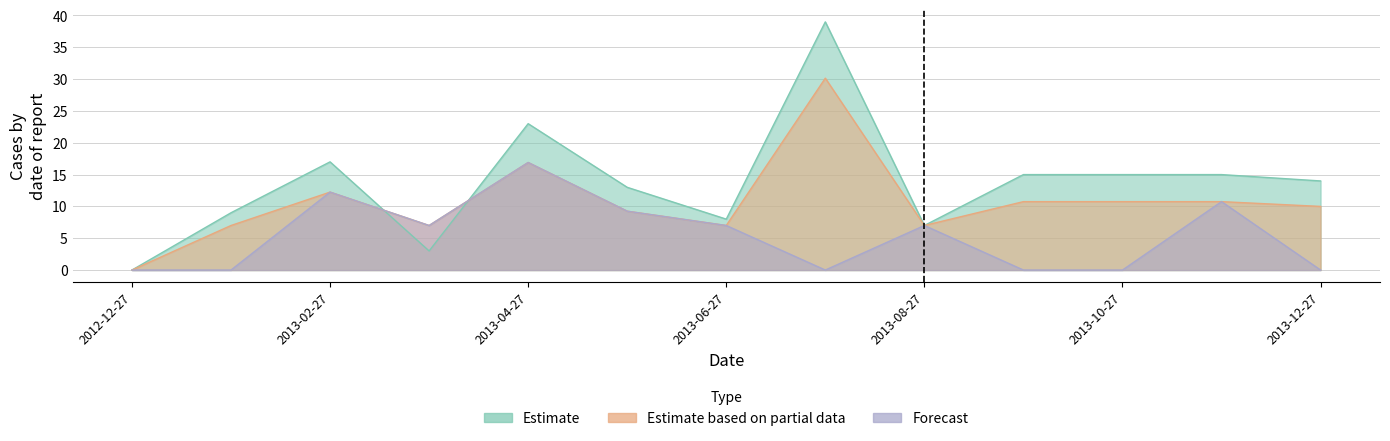

True or false: Estimate based on partial data has a value of 14.2 at 2013-12-27.

False